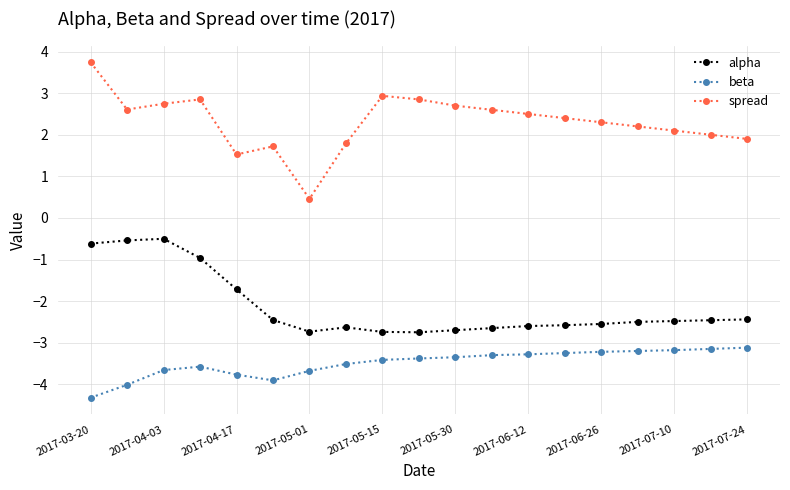

How many data points does each series have?

19